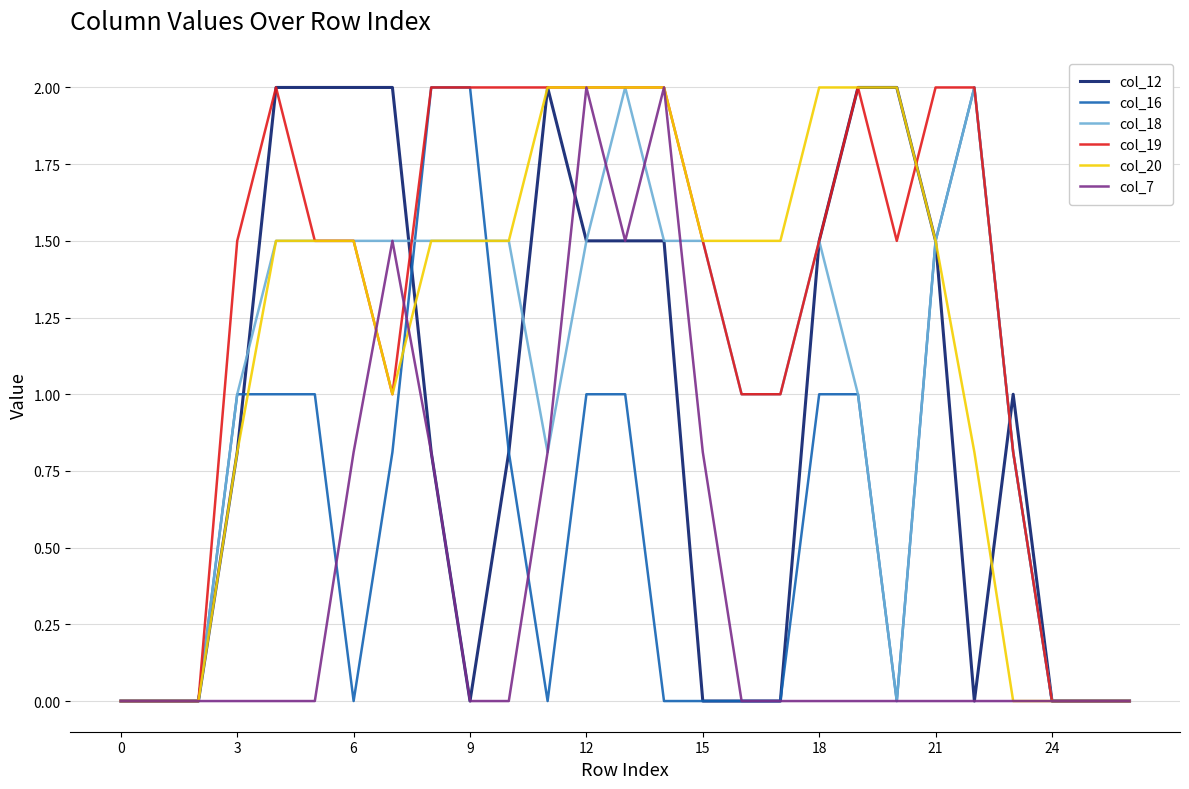

Which series has the largest total across all categories?

col_19